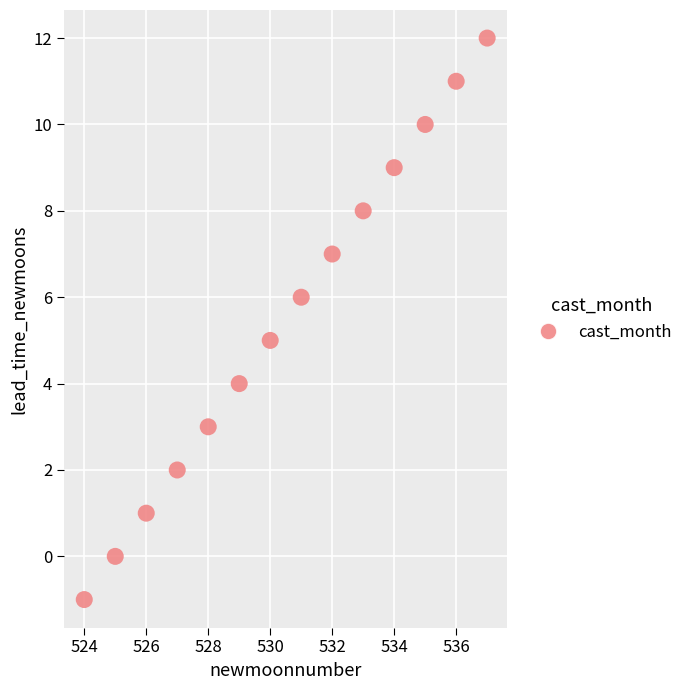

What is the range of X values (max minus min)?

13